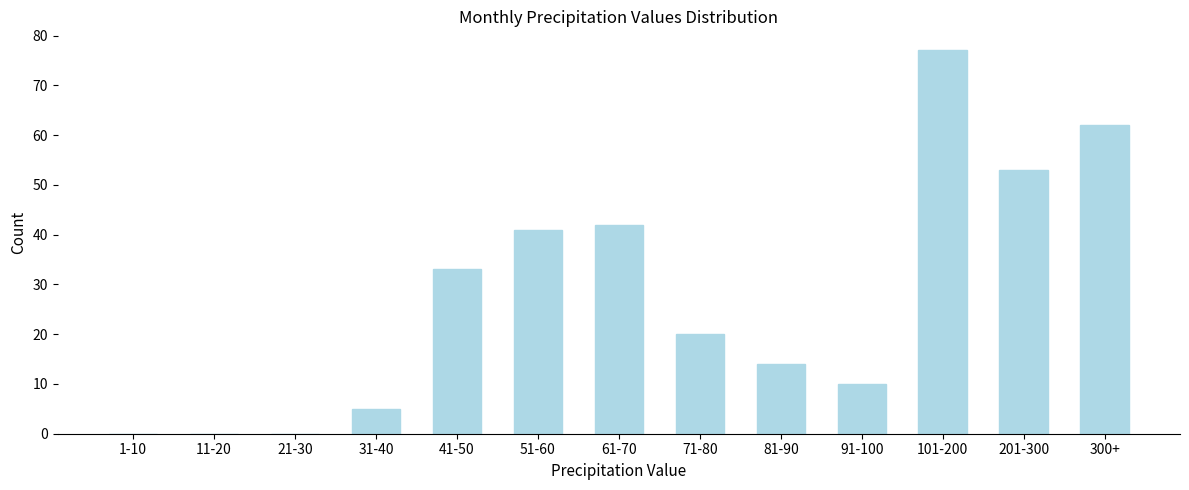

Reading left to right, transcribe all the data shown in this chart.

1-10=0	11-20=0	21-30=0	31-40=5	41-50=33	51-60=41	61-70=42	71-80=20	81-90=14	91-100=10	101-200=77	201-300=53	300+=62